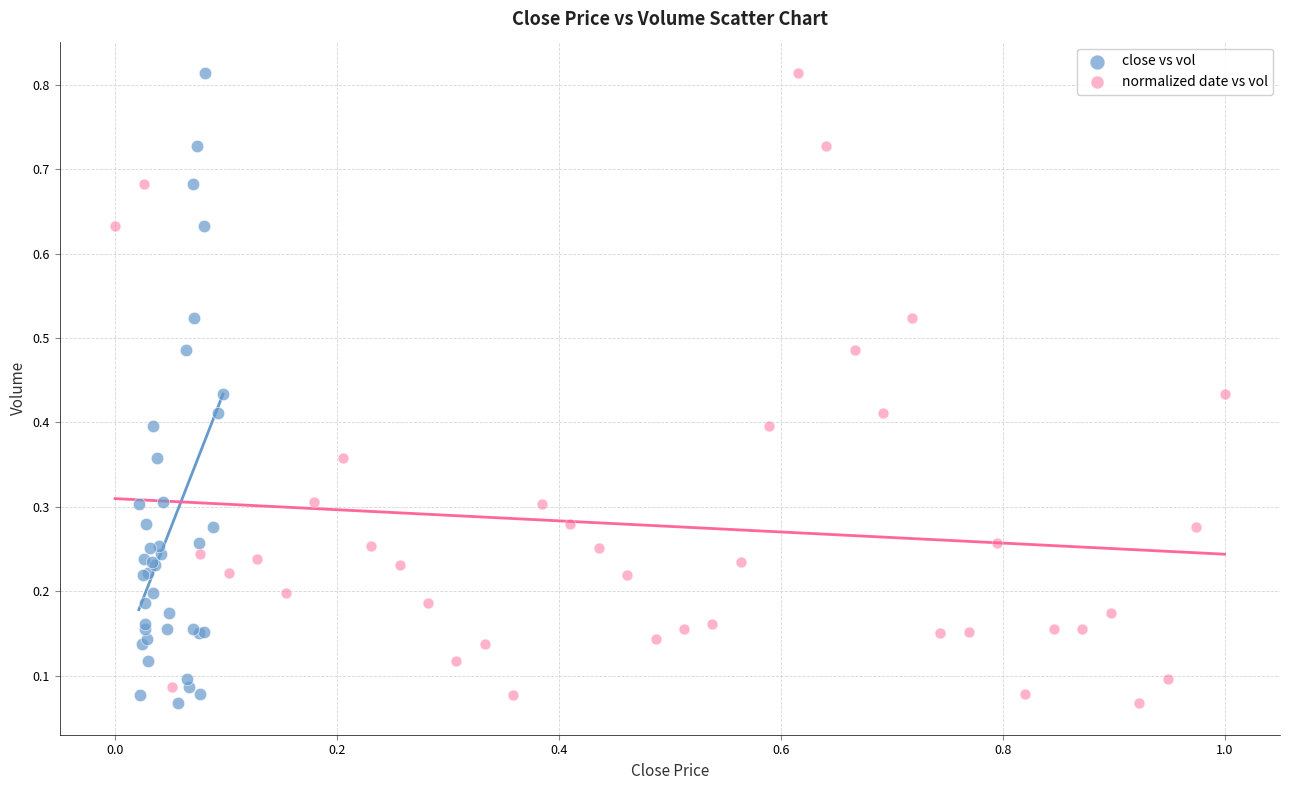

What are all the series names shown in the legend?

close vs vol, normalized date vs vol